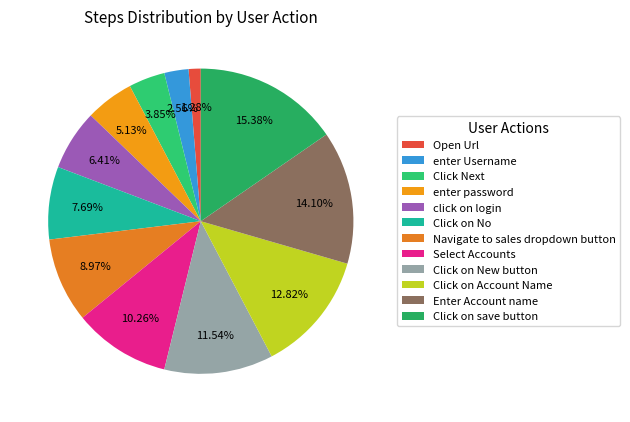

To the nearest percent, what percentage of the pie is enter Username?

3%